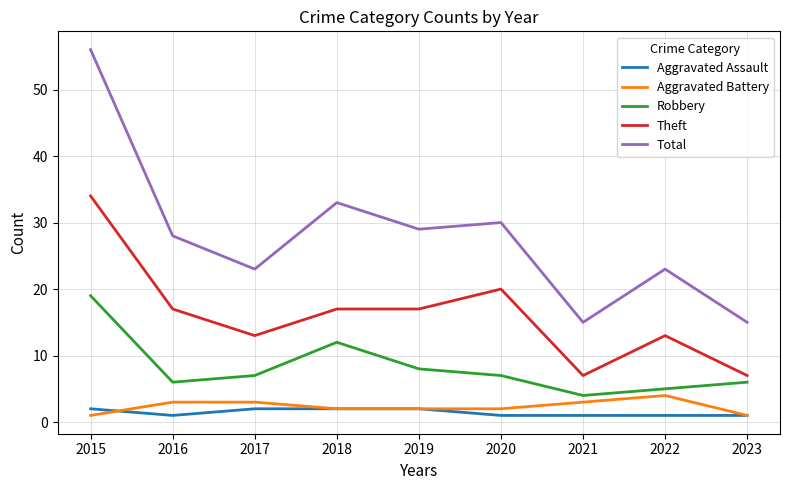

Does the chart have visible grid lines?

Yes